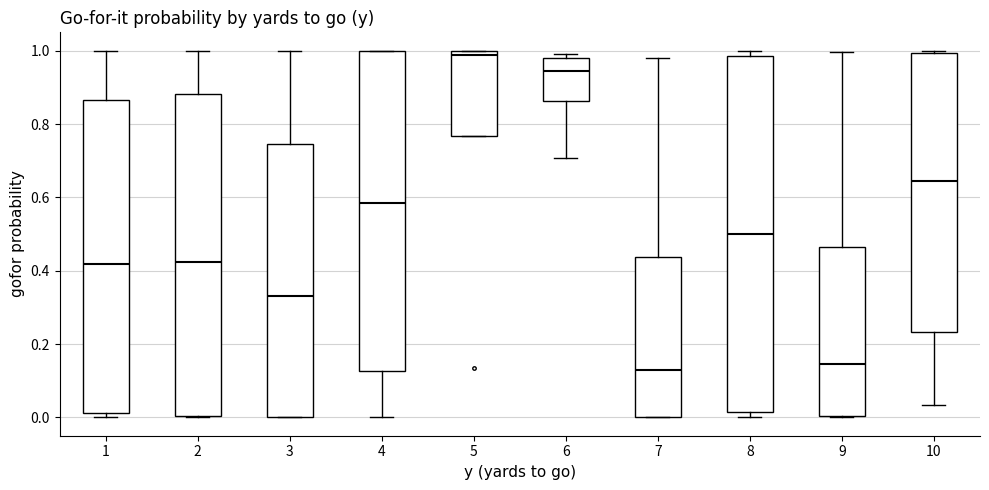

Reading left to right, read every box against the y-axis: the position of its median line, the range the box covers, and the ends of its whiskers. The values are not printed on the chart, so give them approximately, as read against the axis.

1: median 0.42, box 0.02 to 0.86, whiskers 0.00 to 1.00
2: median 0.42, box 0.00 to 0.88, whiskers 0.00 to 1.00
3: median 0.34, box 0.00 to 0.74, whiskers 0.00 to 1.00
4: median 0.58, box 0.12 to 1.00, whiskers 0.00 to 1.00
5: median 0.98, box 0.76 to 1.00, whiskers 0.76 to 1.00
6: median 0.94, box 0.86 to 0.98, whiskers 0.70 to 1.00
7: median 0.12, box 0.00 to 0.44, whiskers 0.00 to 0.98
8: median 0.50, box 0.02 to 0.98, whiskers 0.00 to 1.00
9: median 0.14, box 0.00 to 0.46, whiskers 0.00 to 1.00
10: median 0.64, box 0.24 to 1.00, whiskers 0.04 to 1.00 (just above the box's upper edge)